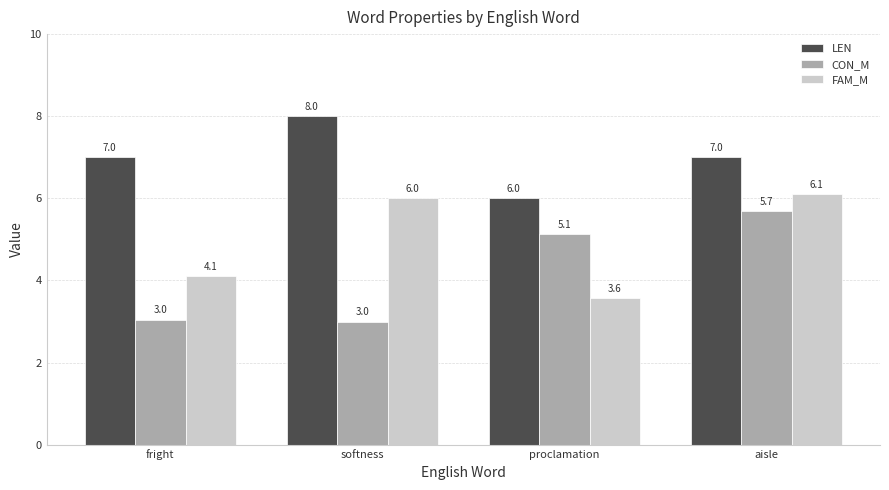

List the labels in order of FAM_M value, smallest first.

proclamation, fright, softness, aisle